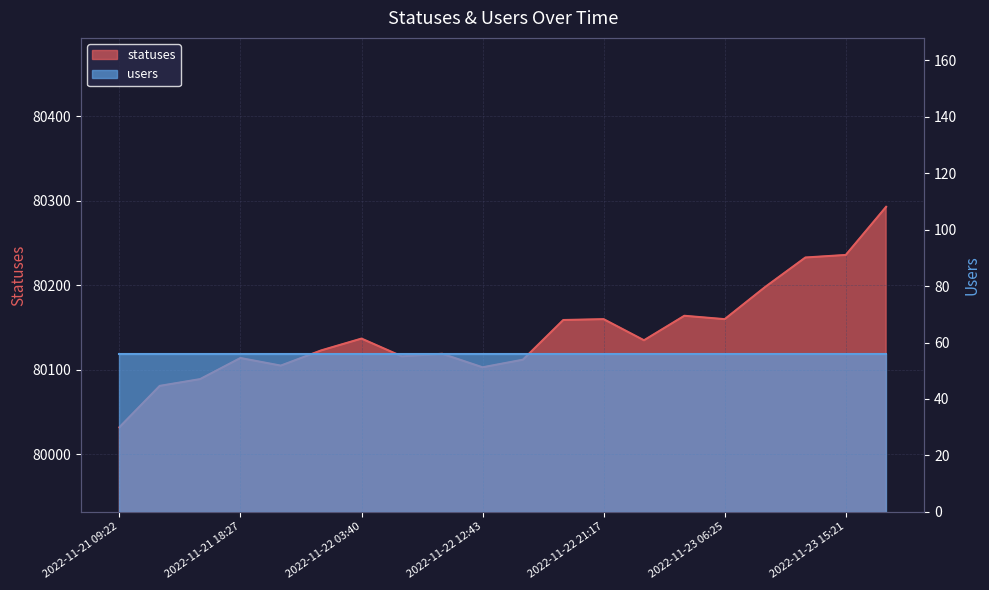

Reading left to right, list all the values displayed in this chart.

80032	80081	80089	80114	80105	80123	80137	80116	80119	80103	80112	80159	80160	80135	80164	80160	80198	80233	80236	80293